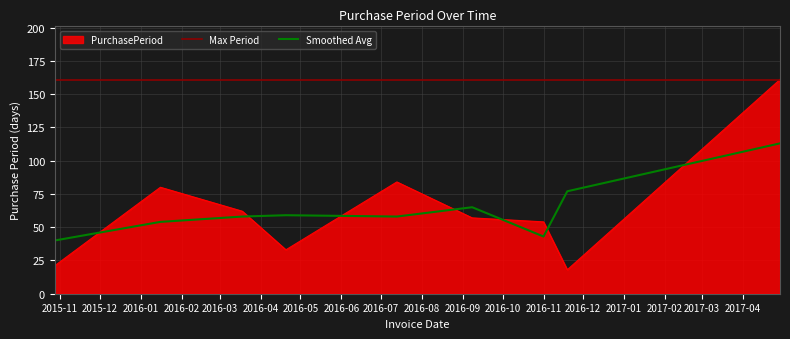

How many points are lower than both their immediate neighbors (excluding endpoints)?

2